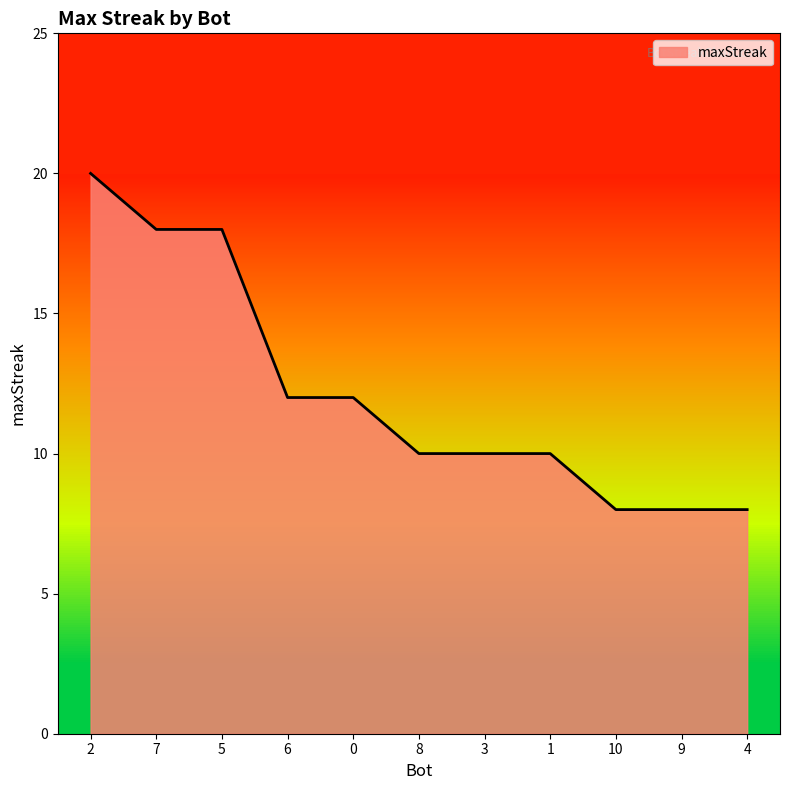

True or false: the data shows 18 at 5.

True